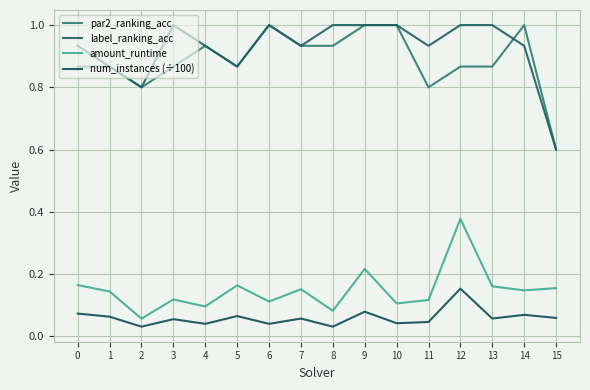

True or false: amount_runtime and label_ranking_acc intersect in this chart.

False